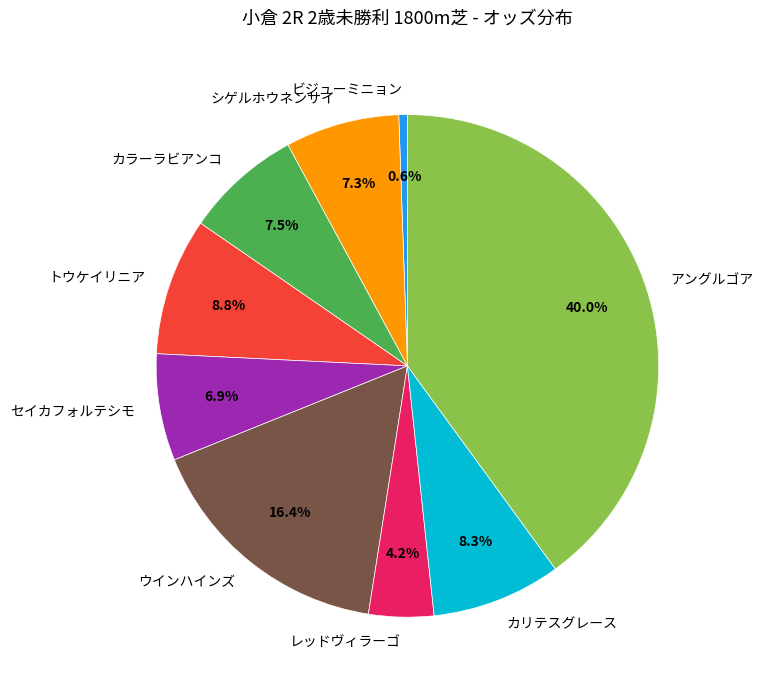

What percentage is the カリテスグレース slice, to the nearest percent?

8%